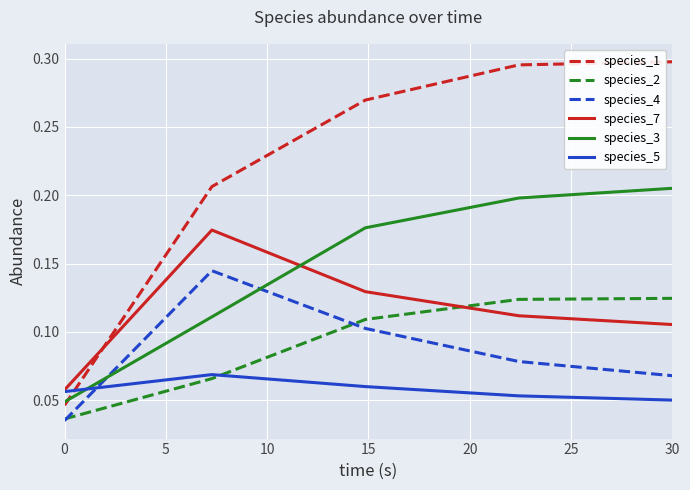

Which series has the largest range (max minus min)?

species_1